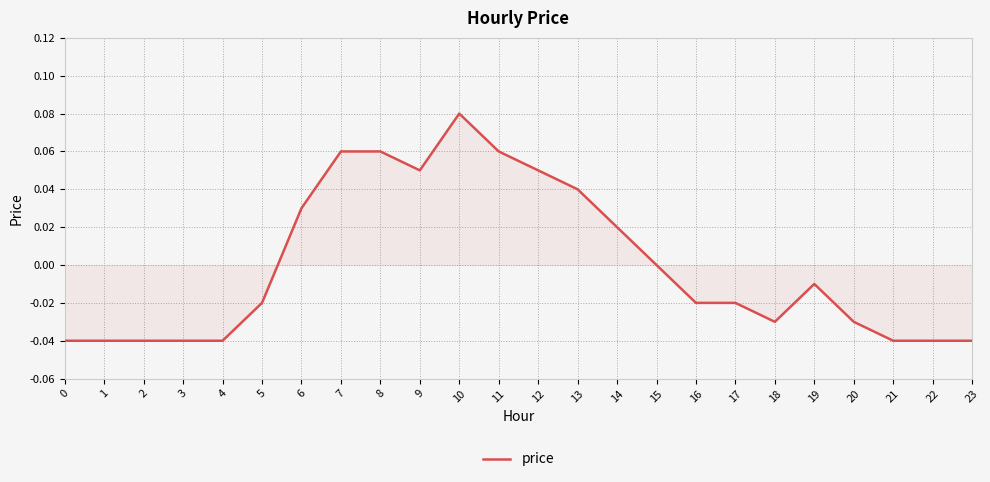

Which has a higher value, 13 or 15?

13